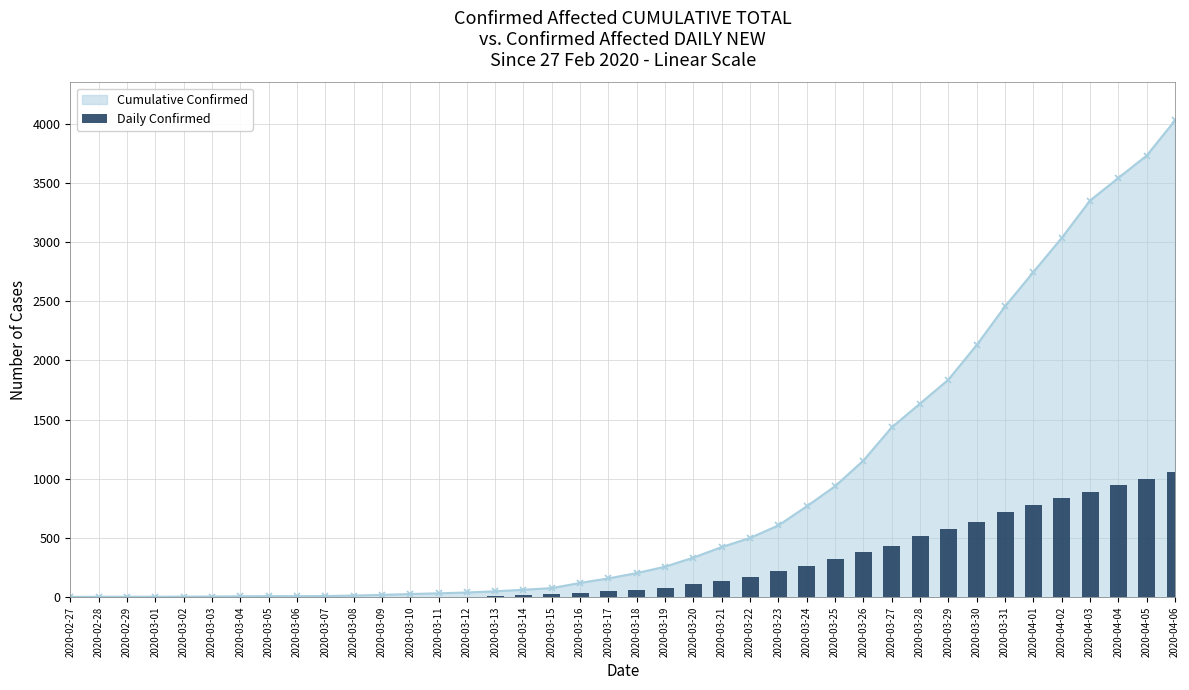

Does the chart contain any negative values?

No